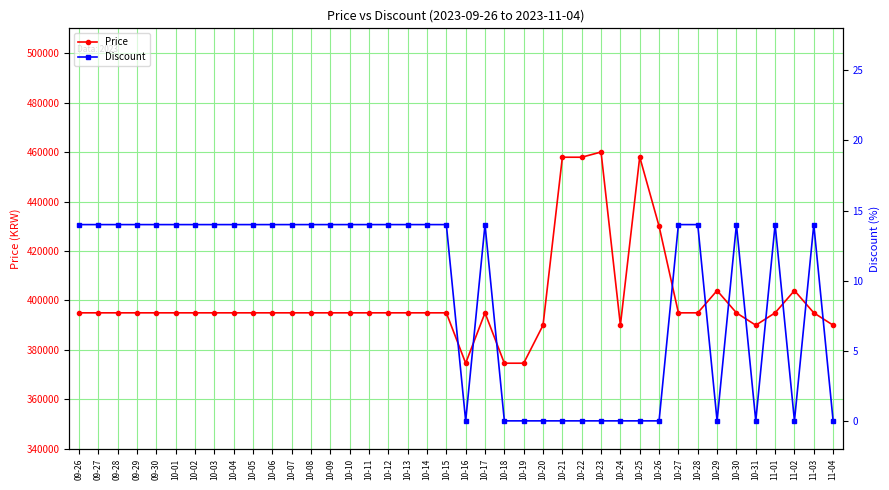

What is the difference between the maximum and minimum values in the Discount series?

14